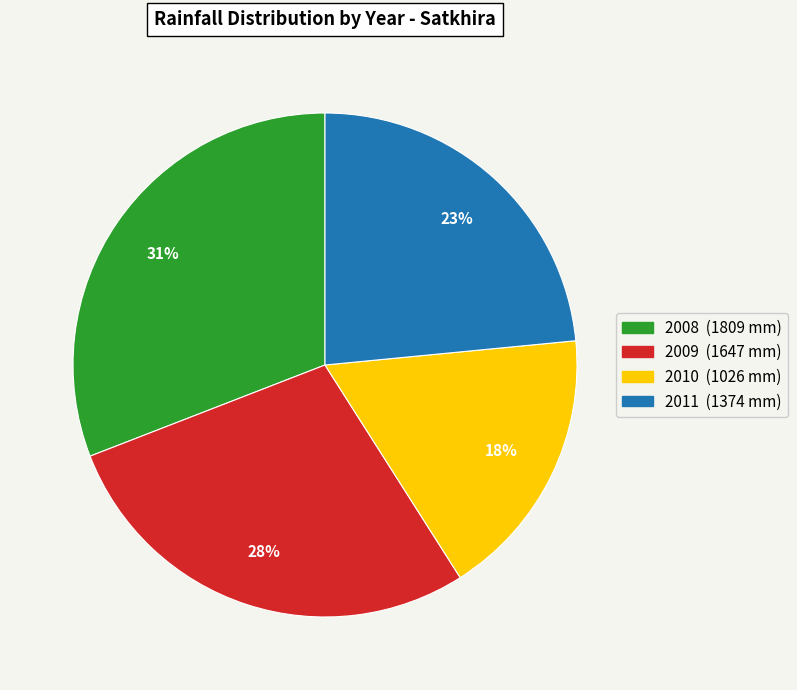

Is the sum of 2008 and 2011 greater than half?

Yes